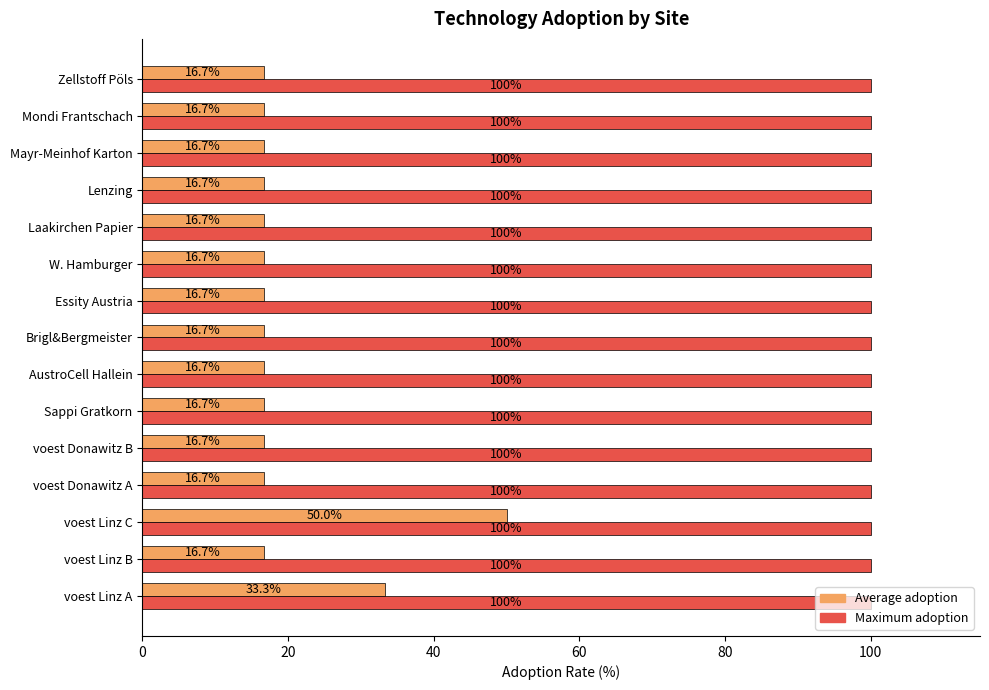

What is the average value of the Average adoption series?

20.0